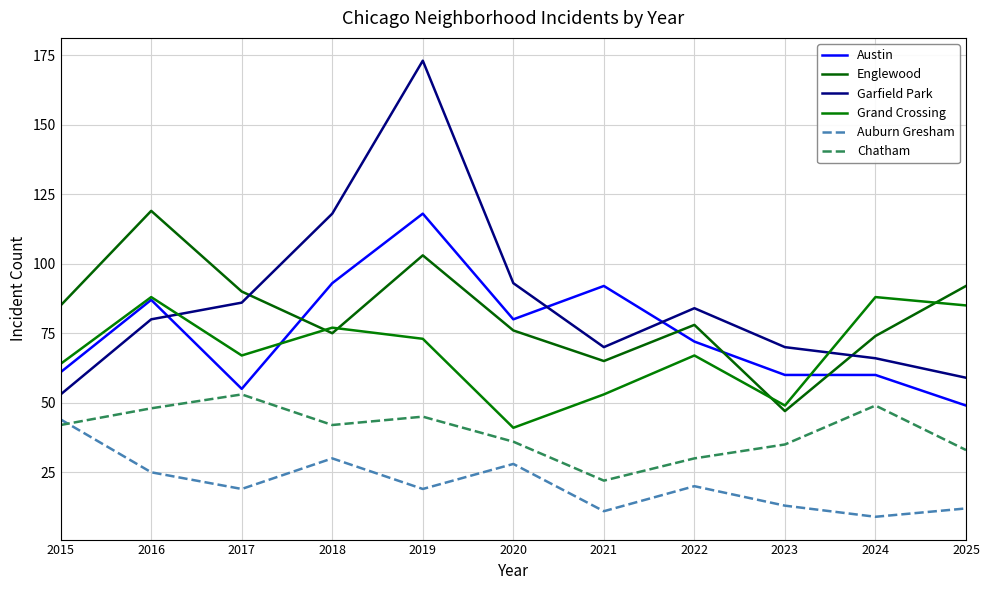

True or false: Auburn Gresham and Grand Crossing intersect in this chart.

False